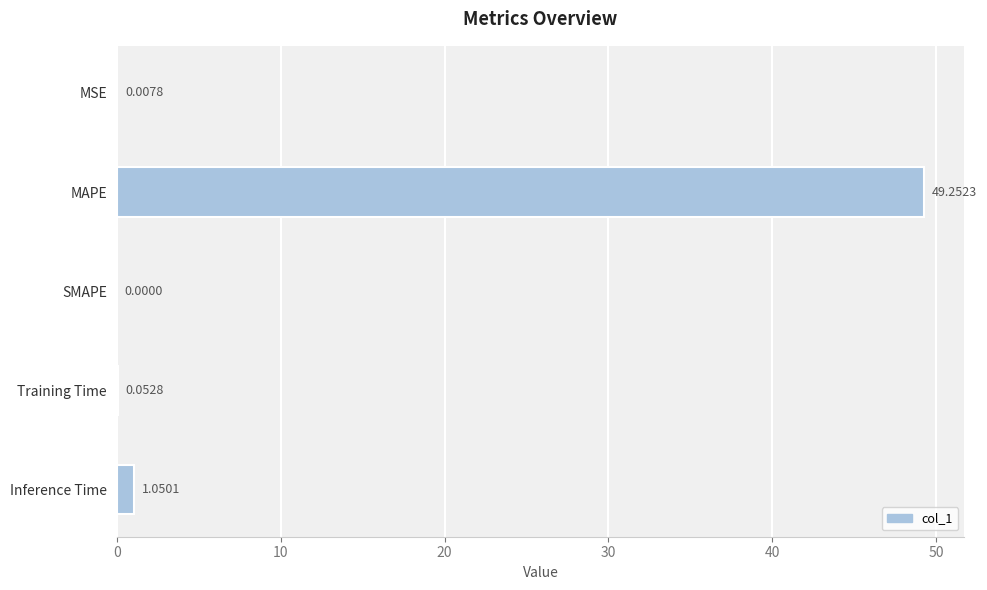

Which has a higher value, SMAPE or Inference Time?

Inference Time